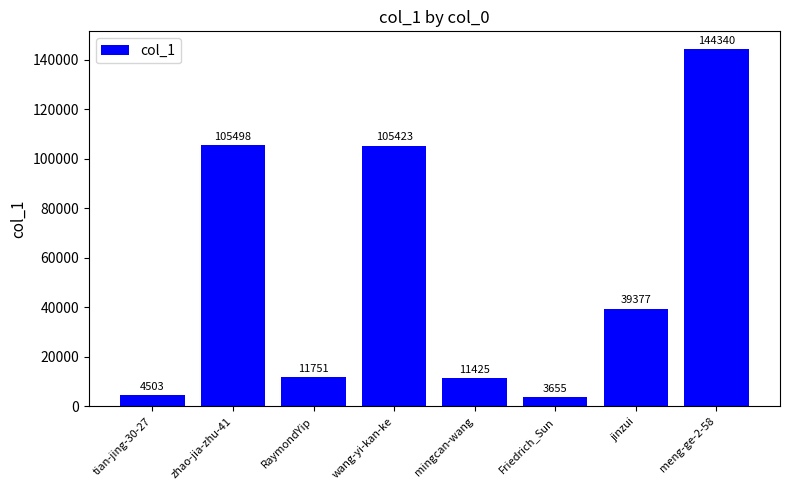

What is the difference between the maximum and minimum values?

140685